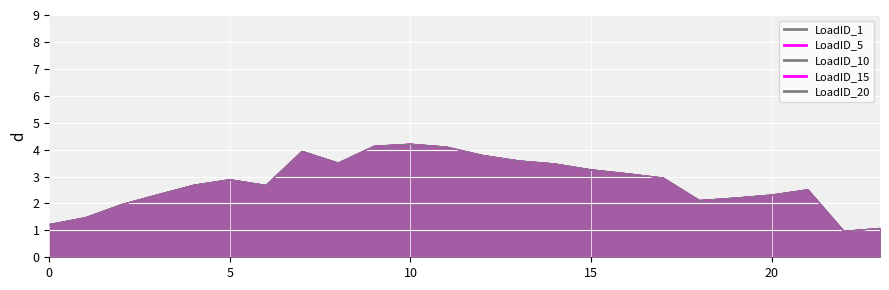

What is the sum of all LoadID_15 values?

66.3